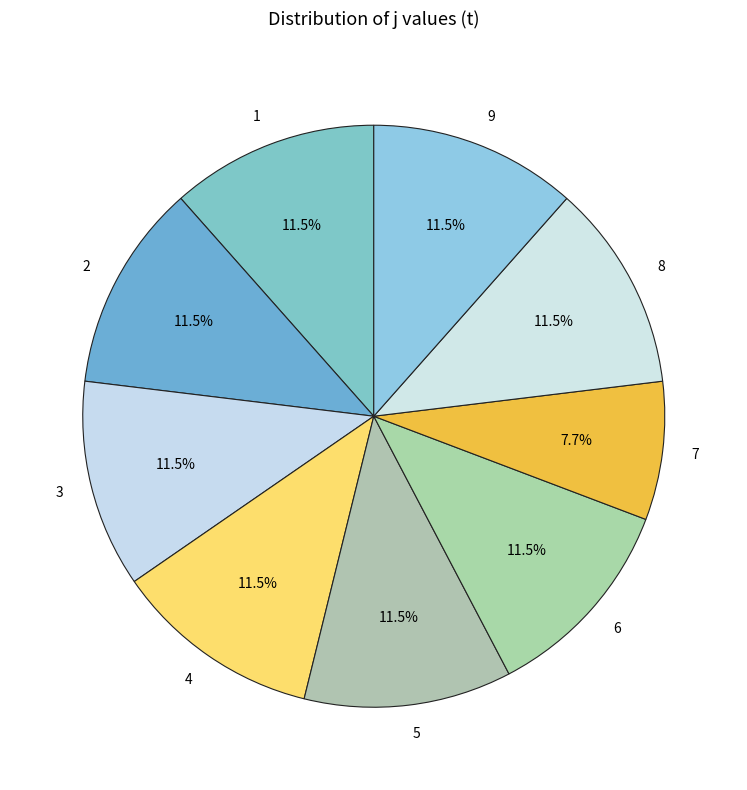

Count the number of slices in the pie.

9